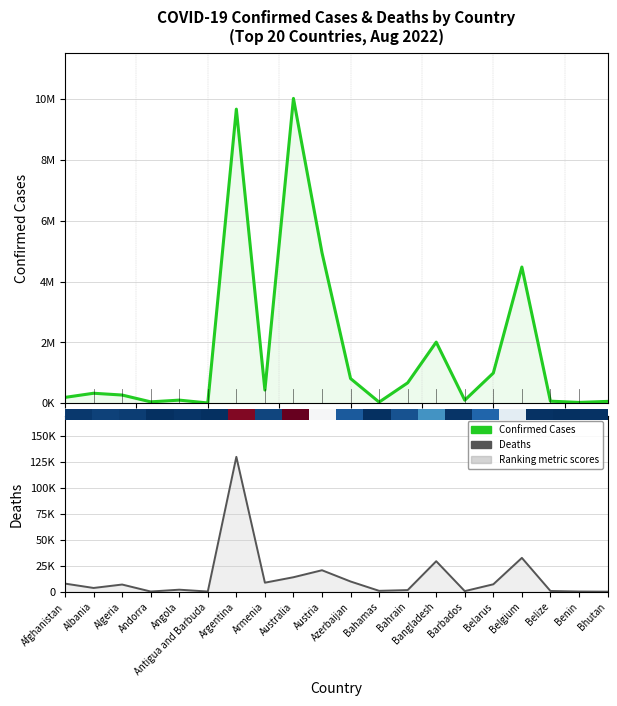

Between Algeria and Argentina, which series saw the biggest shift?

Confirmed profile